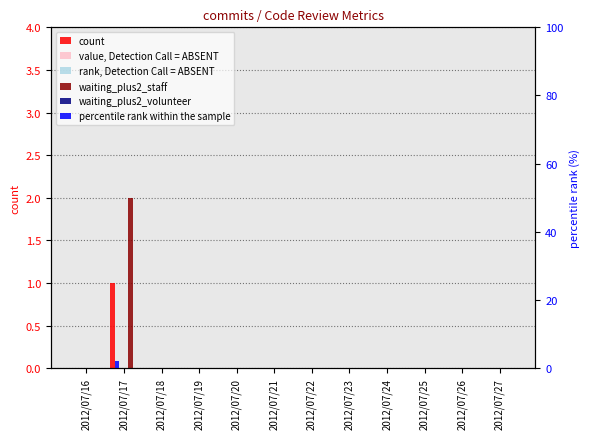

The value of waiting_plus2_staff at 2012/07/16 is 1. True or false?

False